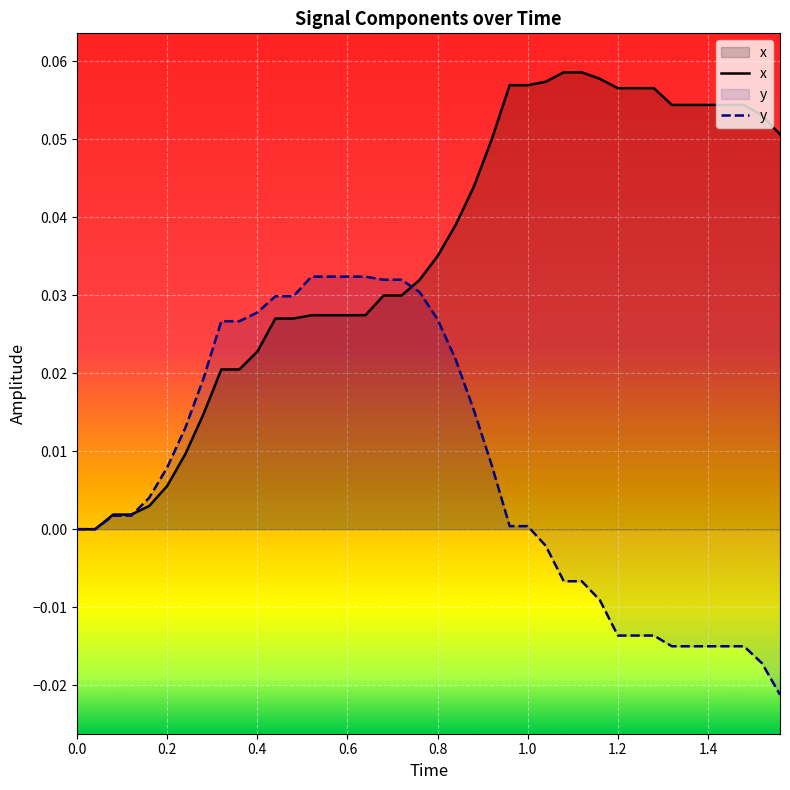

After their last crossing, which series has the higher values: x or y?

x